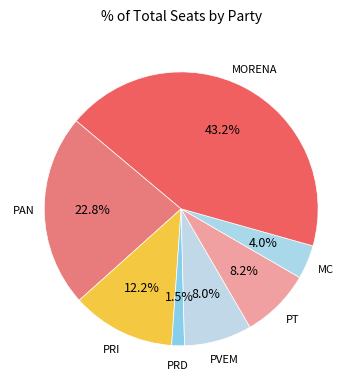

To the nearest percent, what is the difference between the PRD and PT slice percentages?

7%